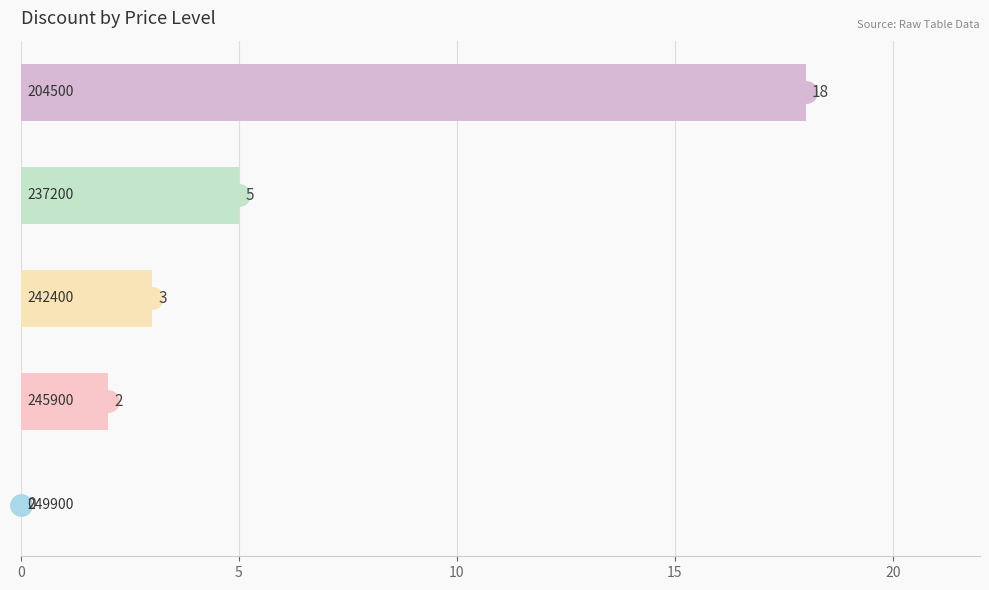

What is the sum of all values?

28